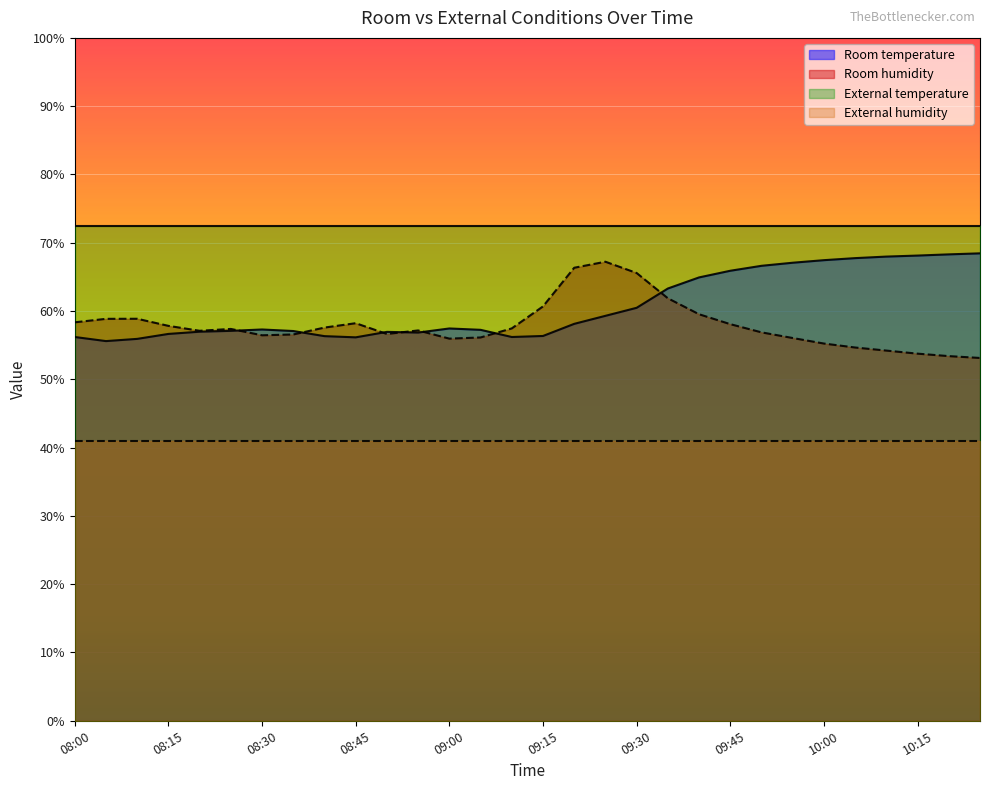

The value of Room temperature at 08:55 is 74.7. True or false?

False